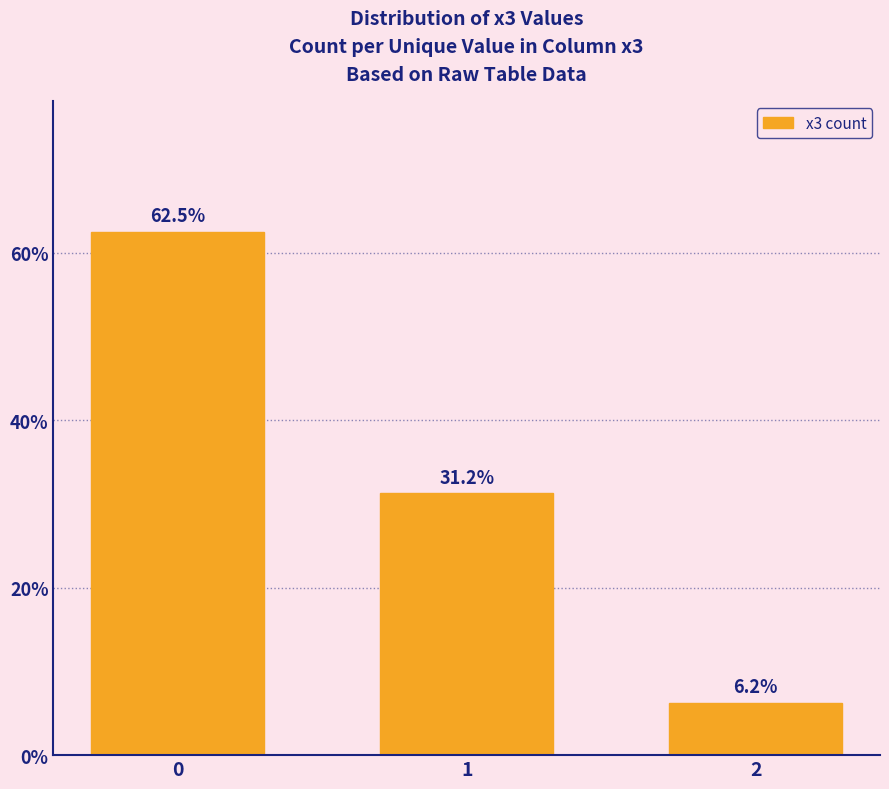

Approximately how many times larger is the value at 1 compared to 0?

0.5